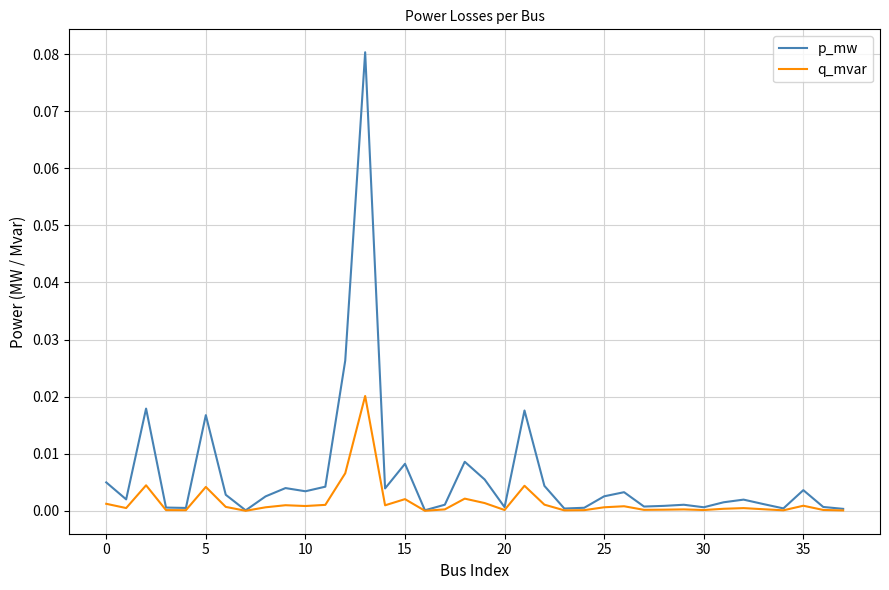

Which series has the largest total across all categories?

p_mw